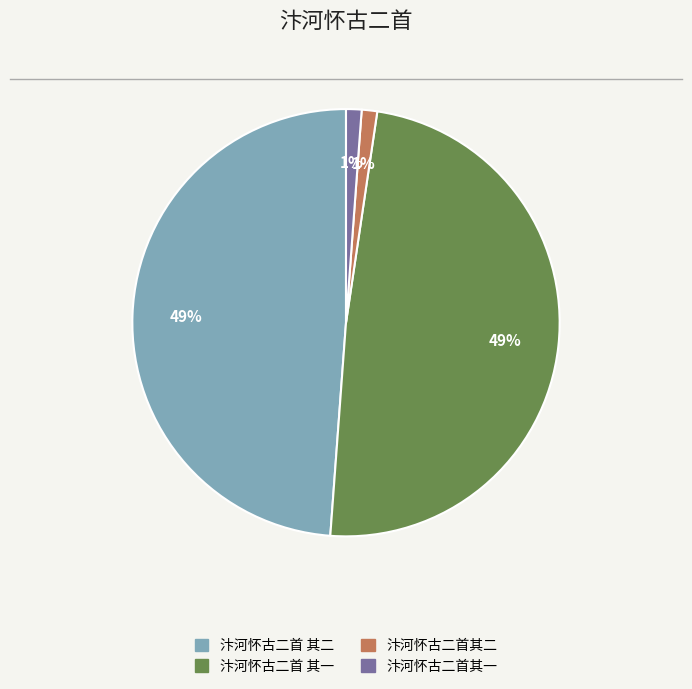

Is there any slice that represents more than half of the pie?

No